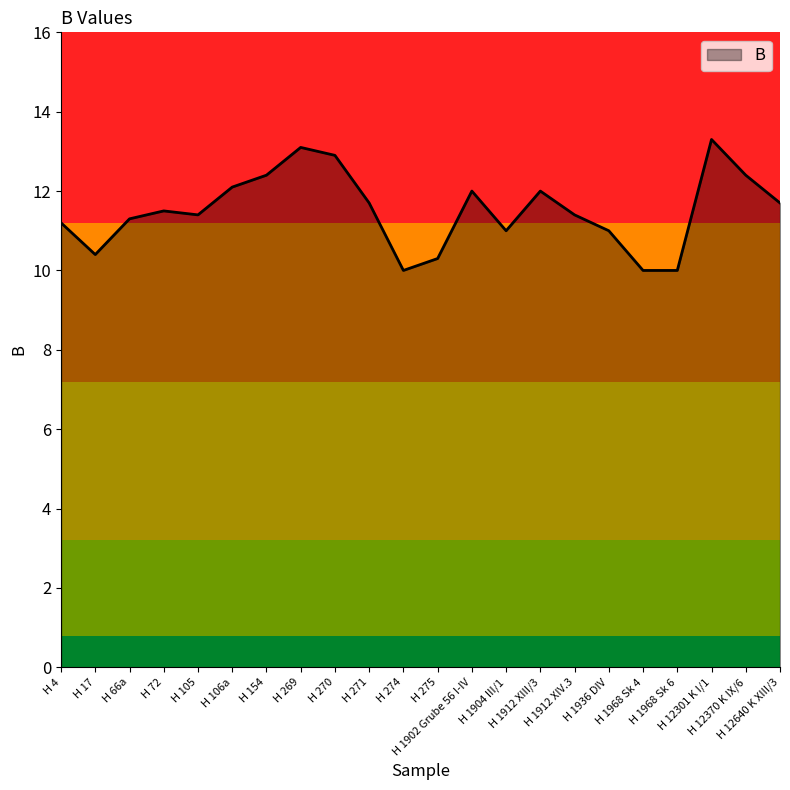

What is the greatest value displayed?

13.3